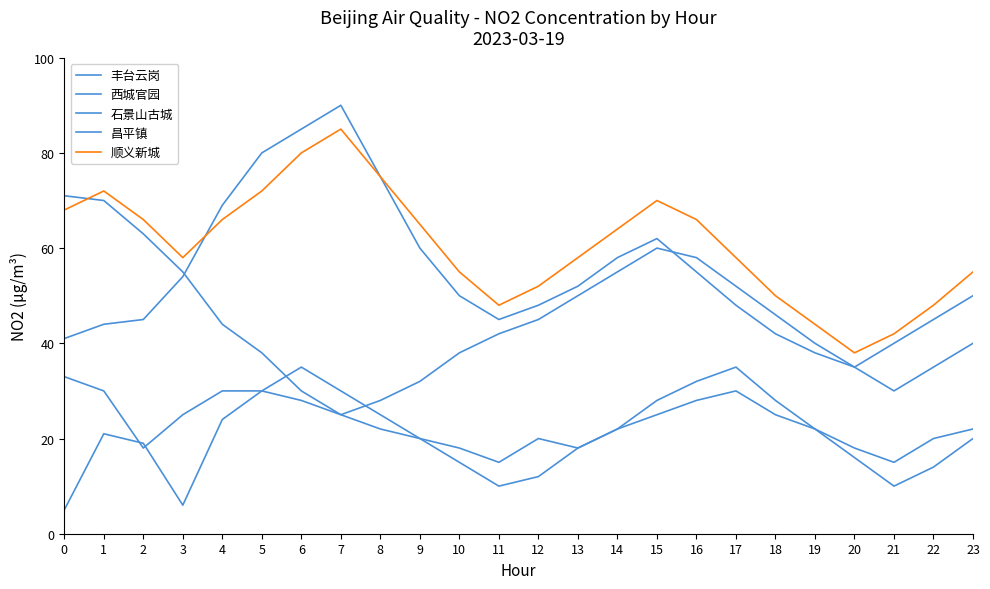

Between 18 and 6, which is larger?

6